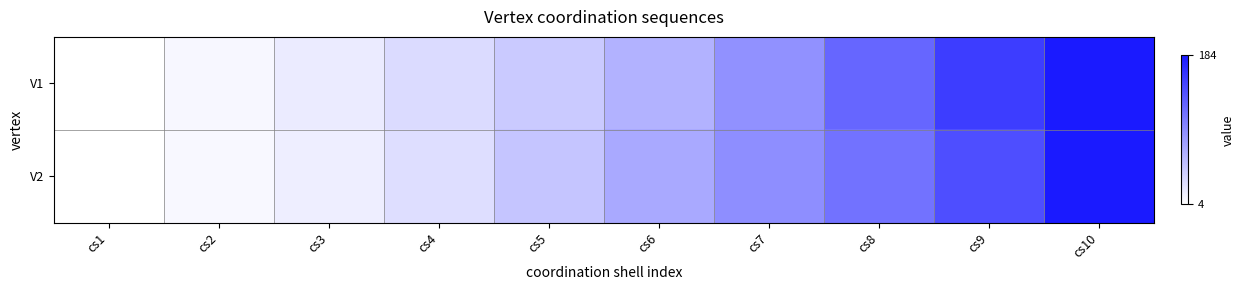

Rank the series by their average value, from lowest to highest.

V2, V1